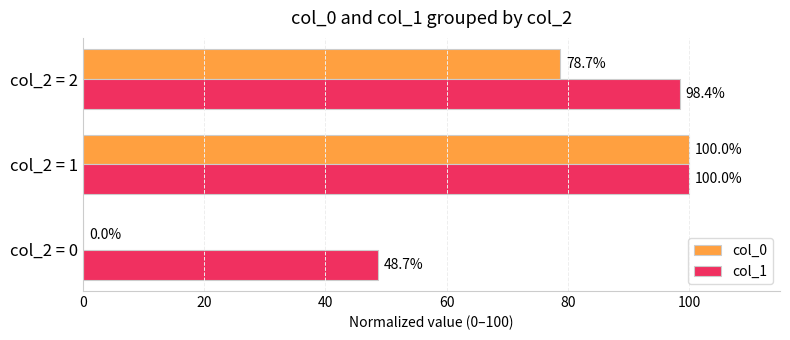

What is the greatest value displayed?

100.0